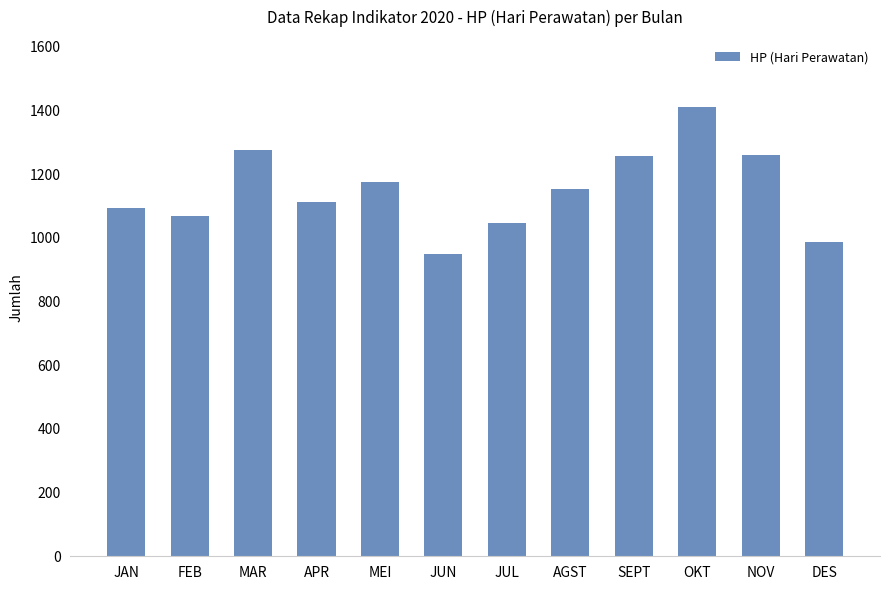

The chart shows a value of 1068 at FEB. True or false?

True